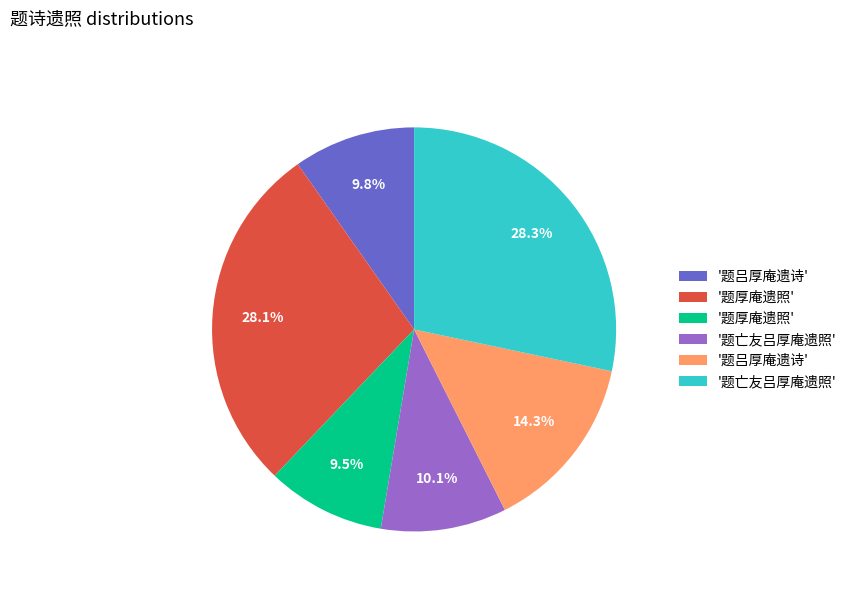

Is there any slice that represents more than half of the pie?

No